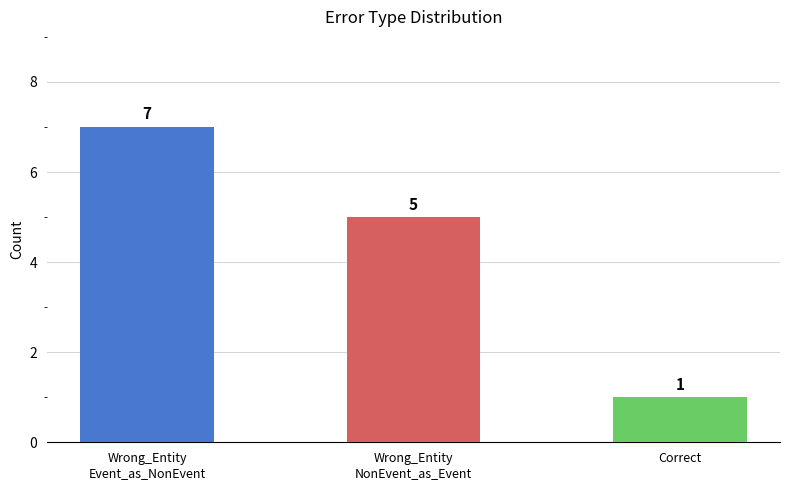

Approximately how many times larger is the value at Wrong_Entity
Event_as_NonEvent compared to Correct?

7.0